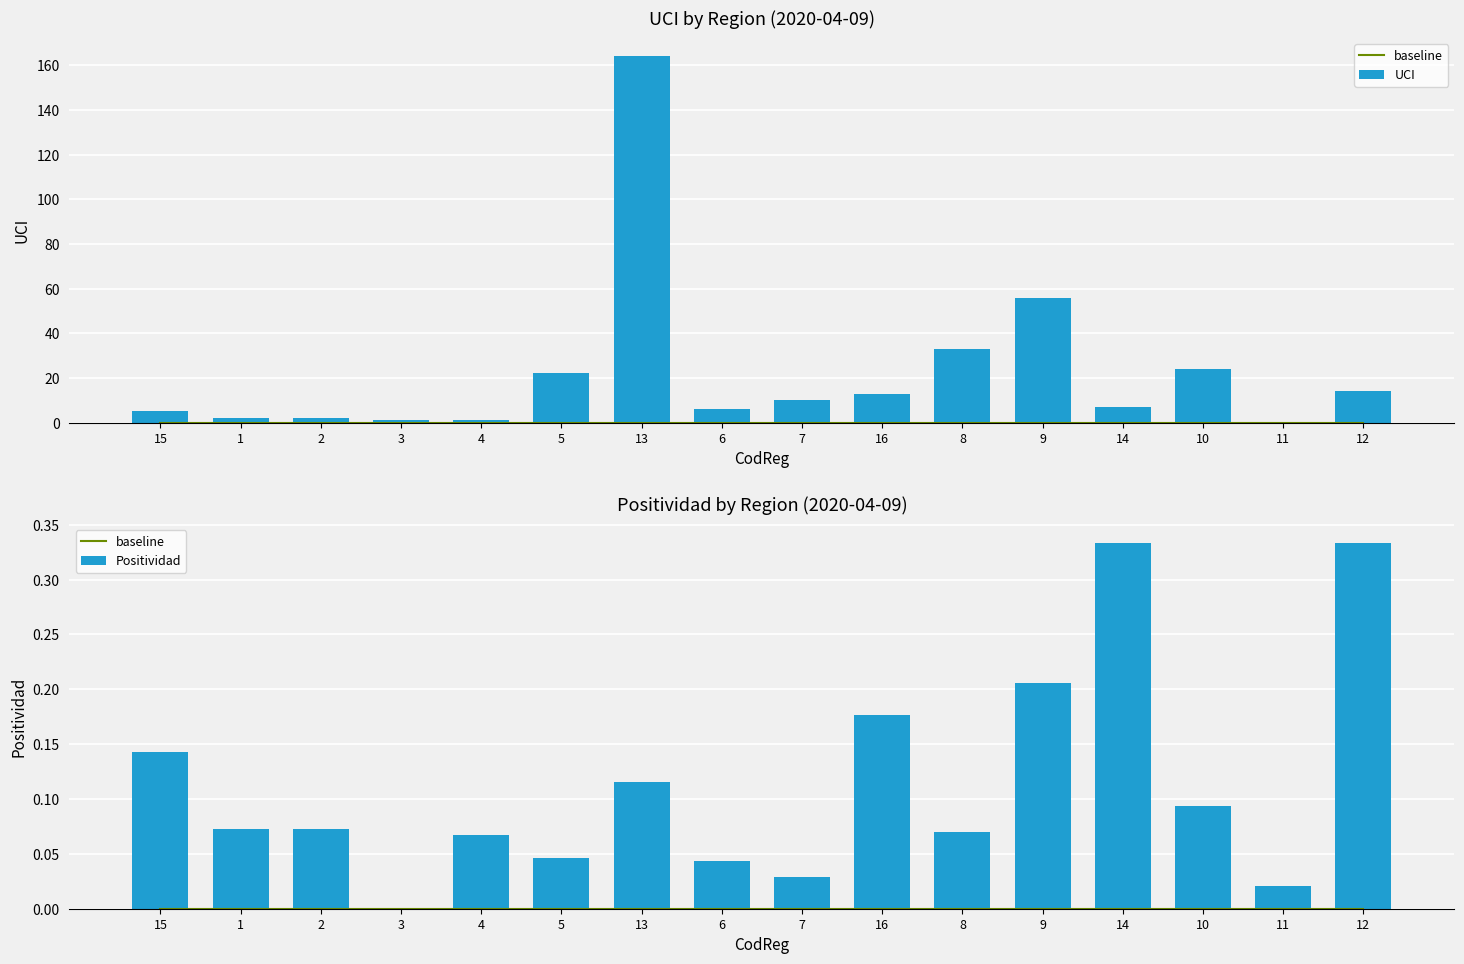

Rank the categories by UCI value from lowest to highest.

11, 3, 4, 1, 2, 15, 6, 14, 7, 16, 12, 5, 10, 8, 9, 13